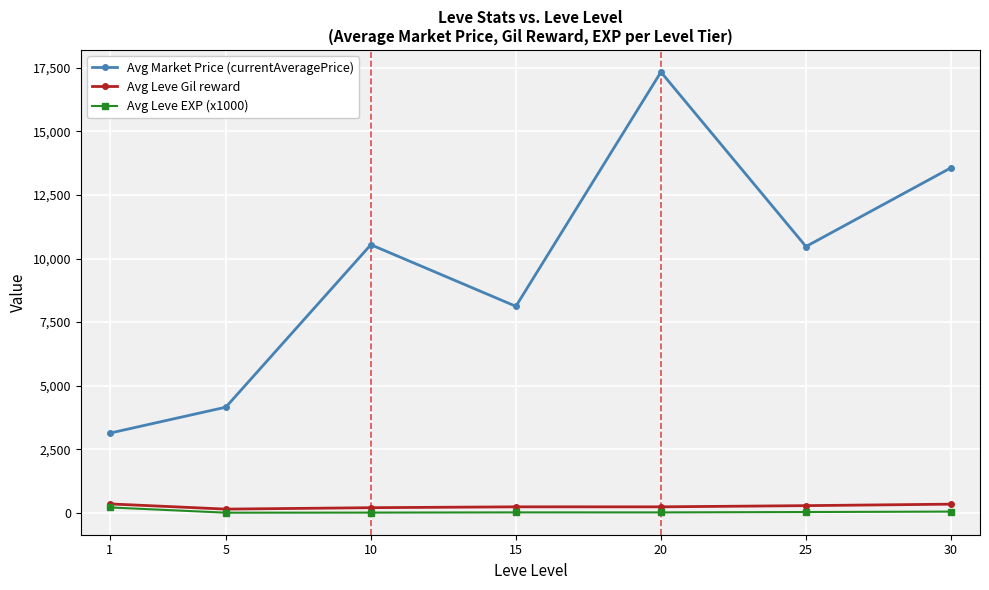

At how many categories does at least one series exceed 11843?

2